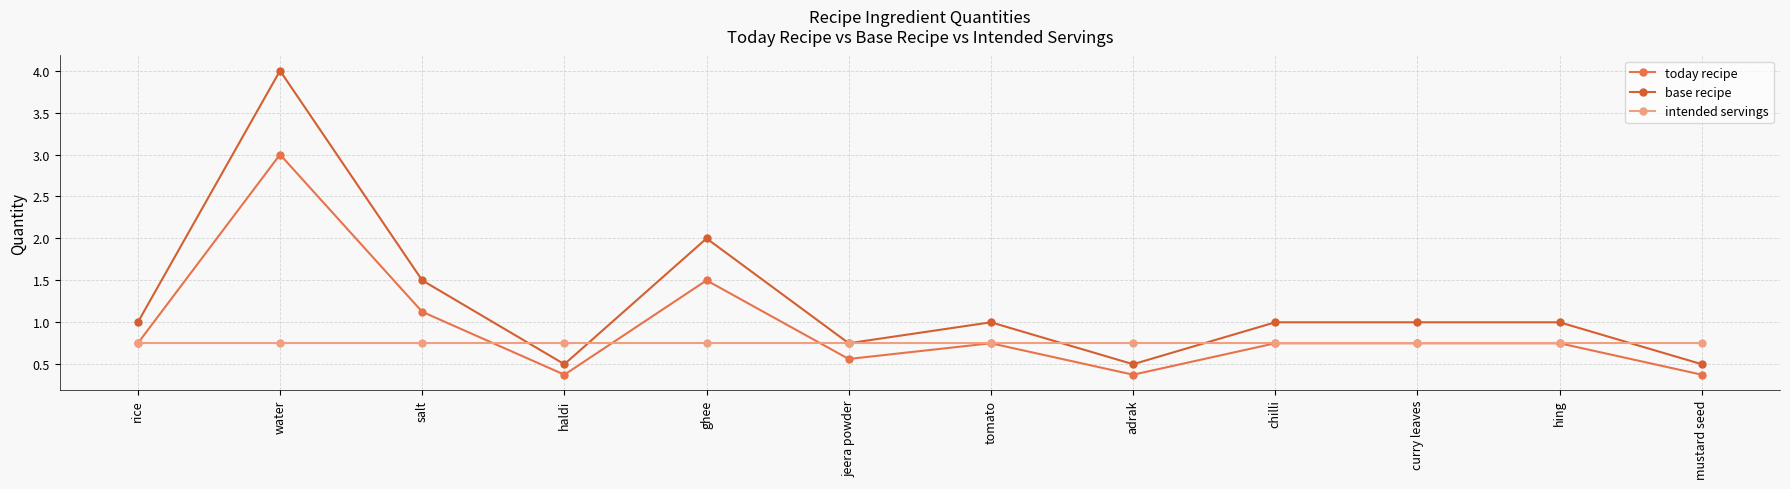

Reading left to right, what are all the values shown in this chart?

today recipe: 0.8	3.0	1.1	0.4	1.5	0.6	0.8	0.4	0.8	0.8	0.8	0.4
base recipe: 1.0	4.0	1.5	0.5	2.0	0.8	1.0	0.5	1.0	1.0	1.0	0.5
intended servings: 0.8	0.8	0.8	0.8	0.8	0.8	0.8	0.8	0.8	0.8	0.8	0.8